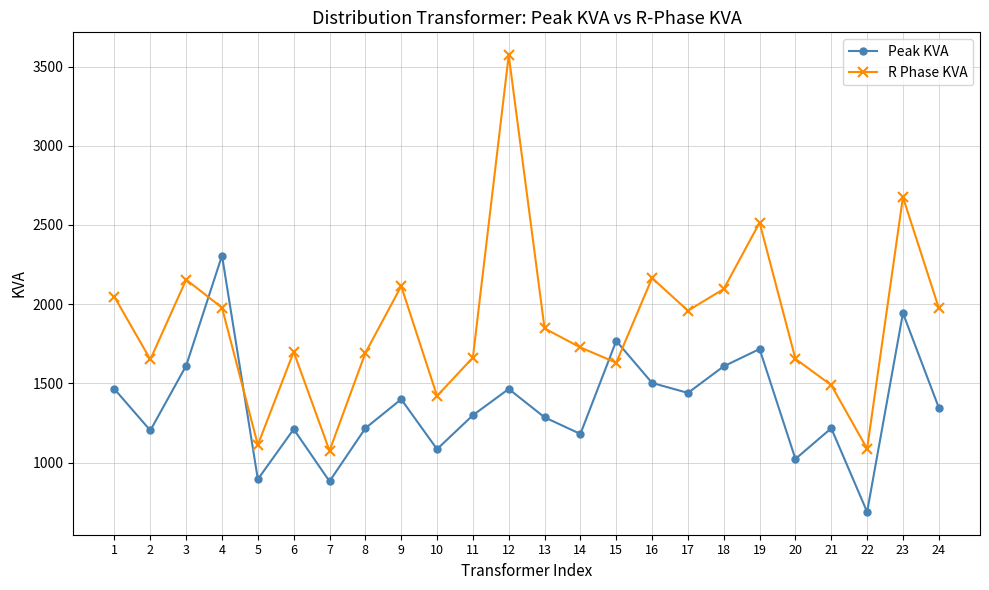

At which category does Peak KVA reach its first local peak?

4